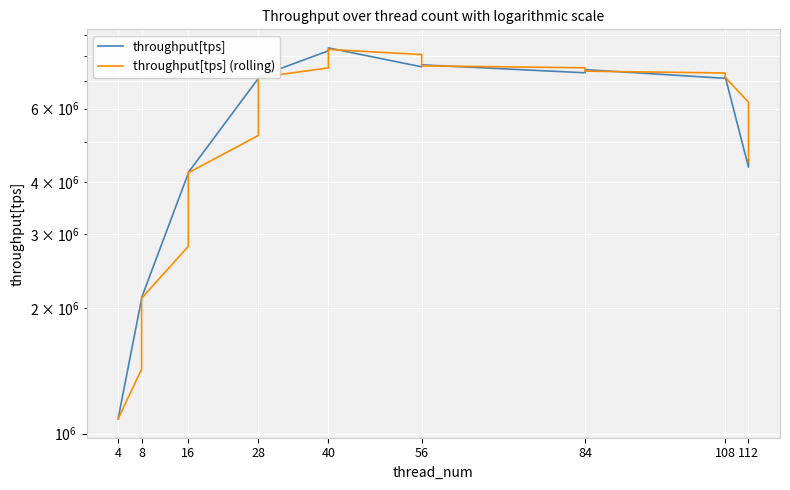

Is it true that throughput[tps] equals 1893652.3 at 4?

False